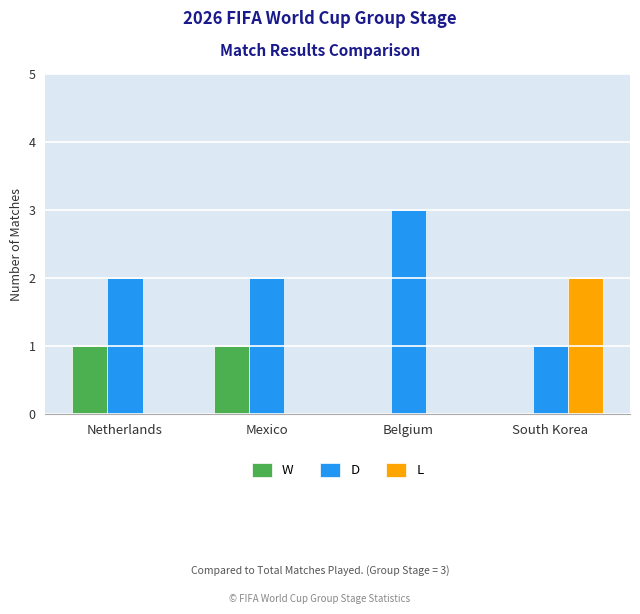

Between Netherlands and South Korea, which series saw the biggest shift?

L